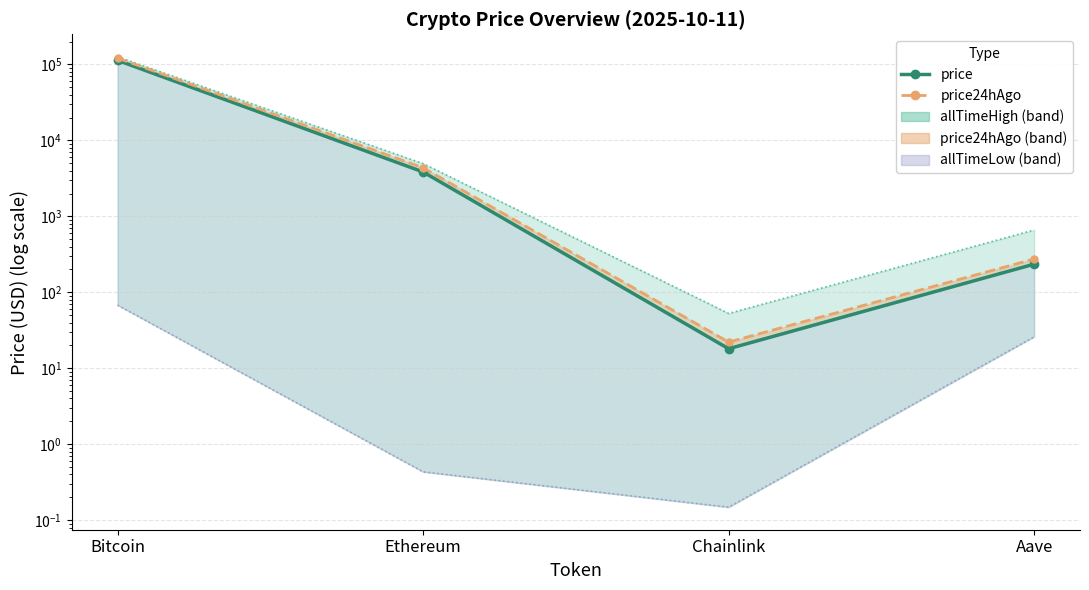

What is the difference between the second highest and minimum values in the price series?

3824.8